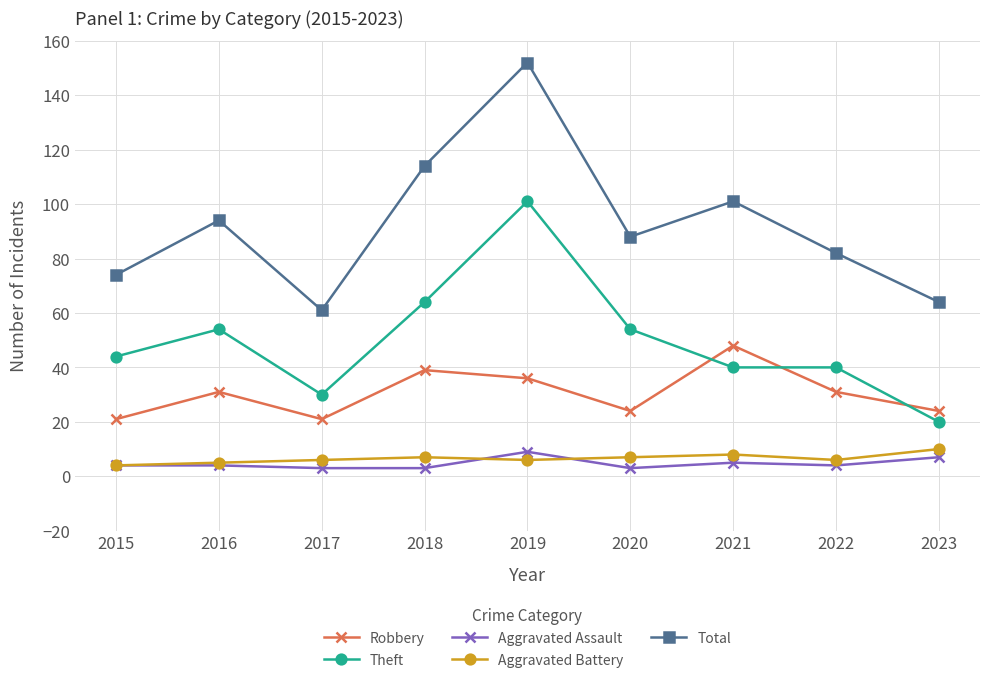

How many interior local valleys does the Robbery series have?

2